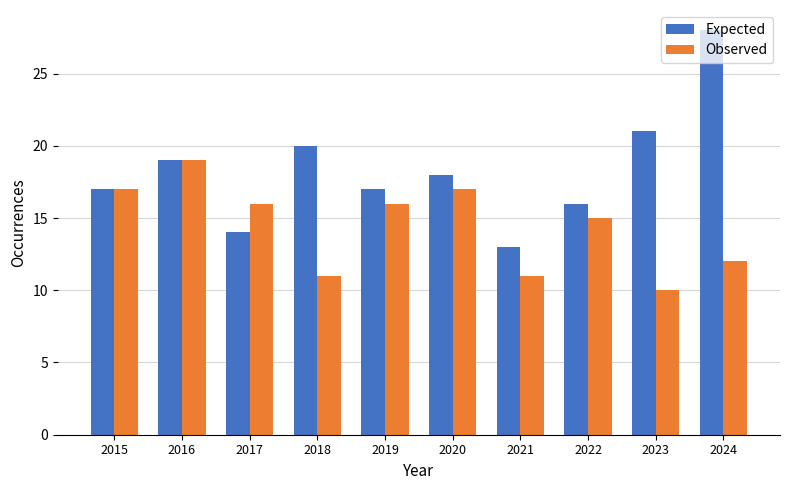

What are all the series names shown in the legend?

Expected, Observed